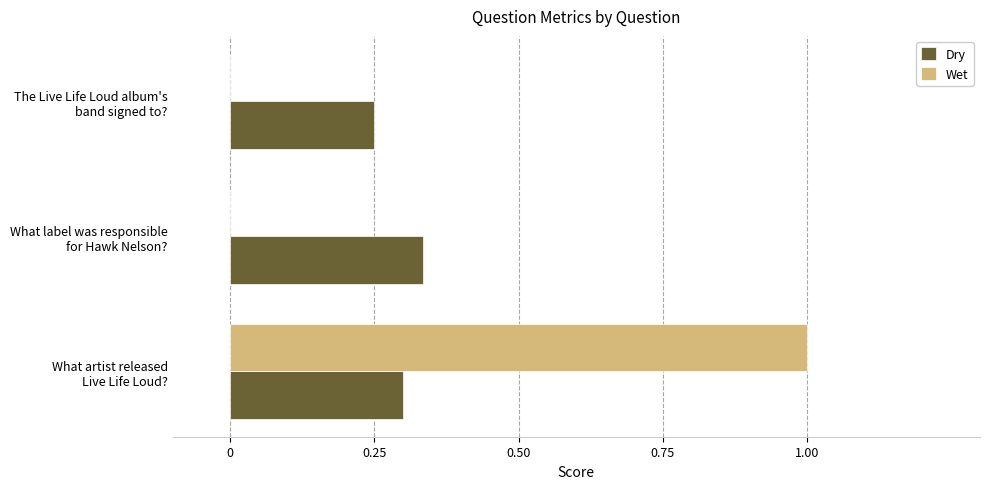

What is the greatest value displayed?

1.0